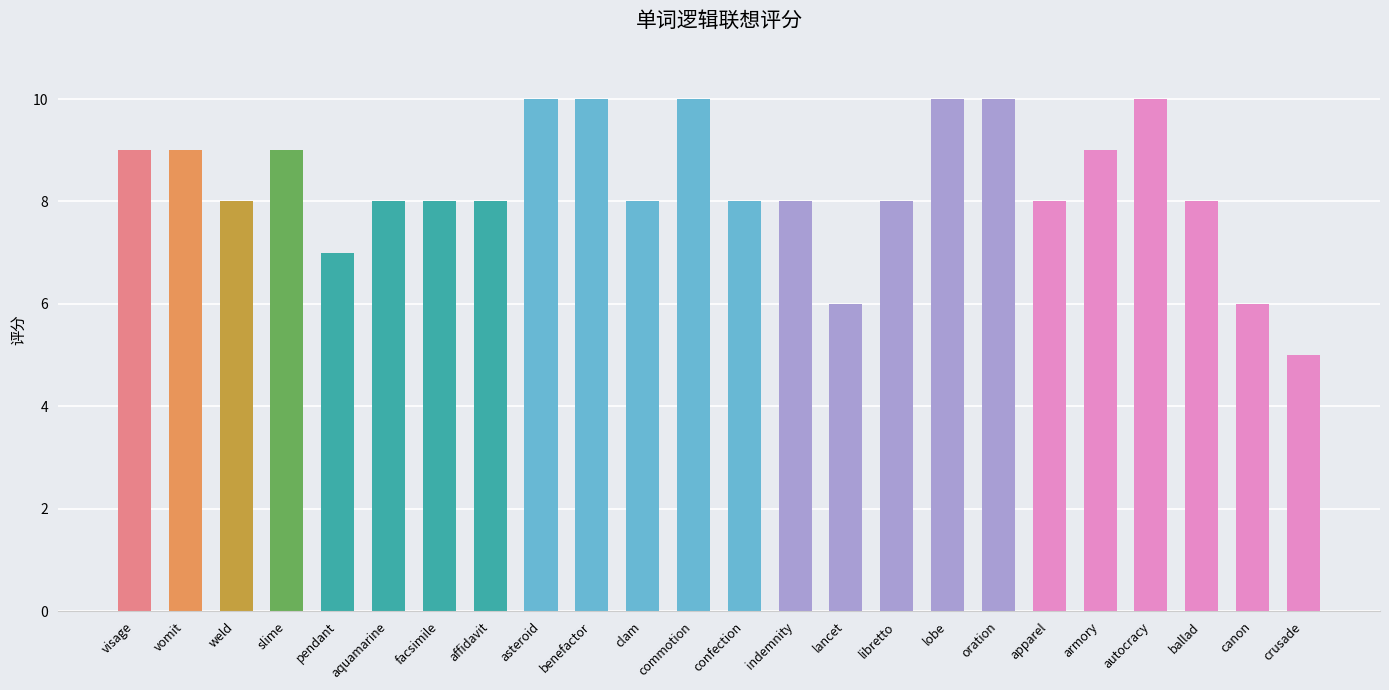

What is the label of the 8th bar from the left?

affidavit